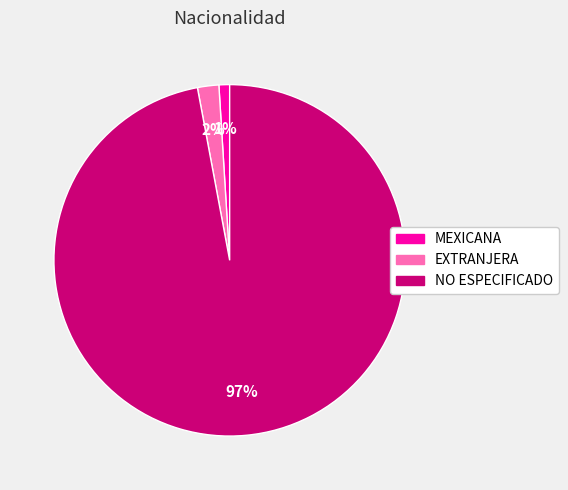

To the nearest percent, what is the difference between the MEXICANA and NO ESPECIFICADO slice percentages?

96%